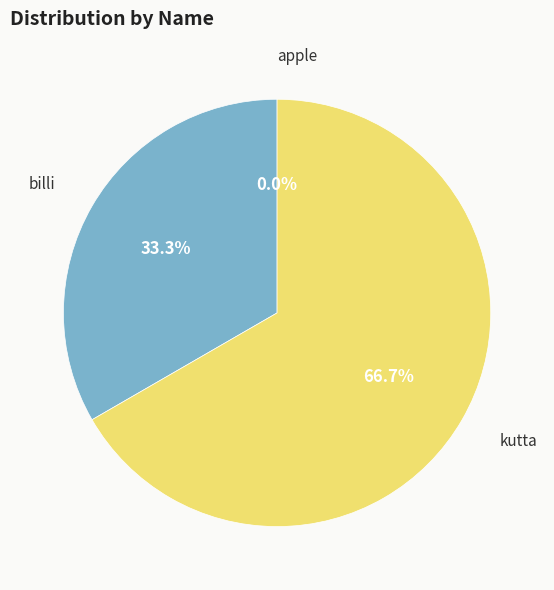

What percentage is the billi slice, to the nearest percent?

33%